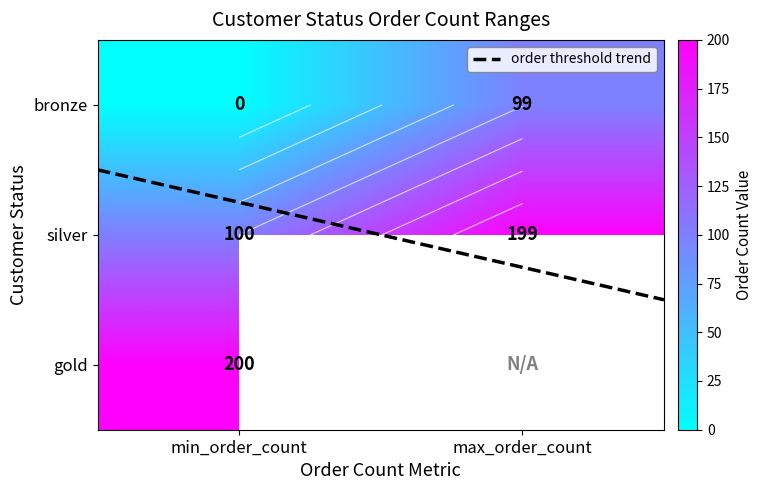

How many data points in bronze are less than 99?

1